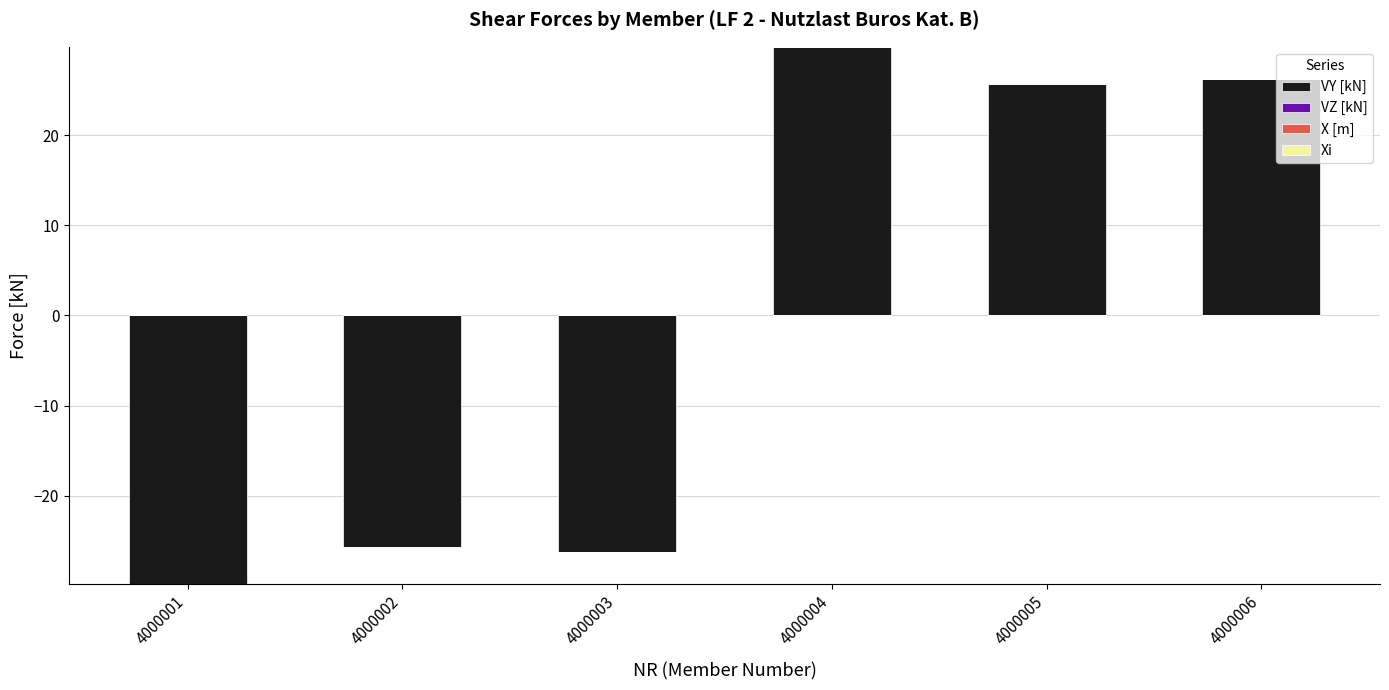

At how many categories does at least one series exceed 6?

3